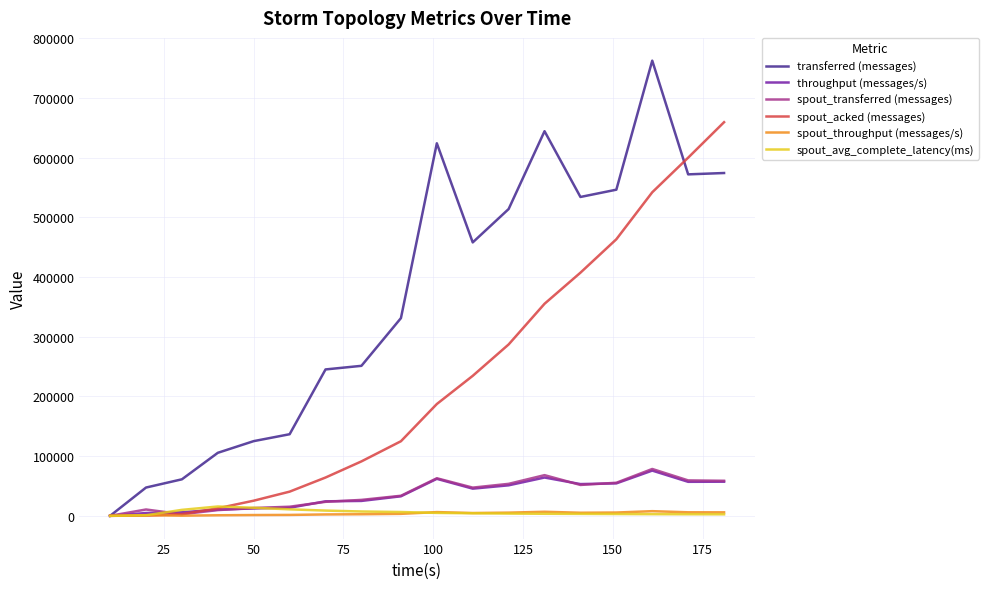

How many lines are shown in the chart?

6